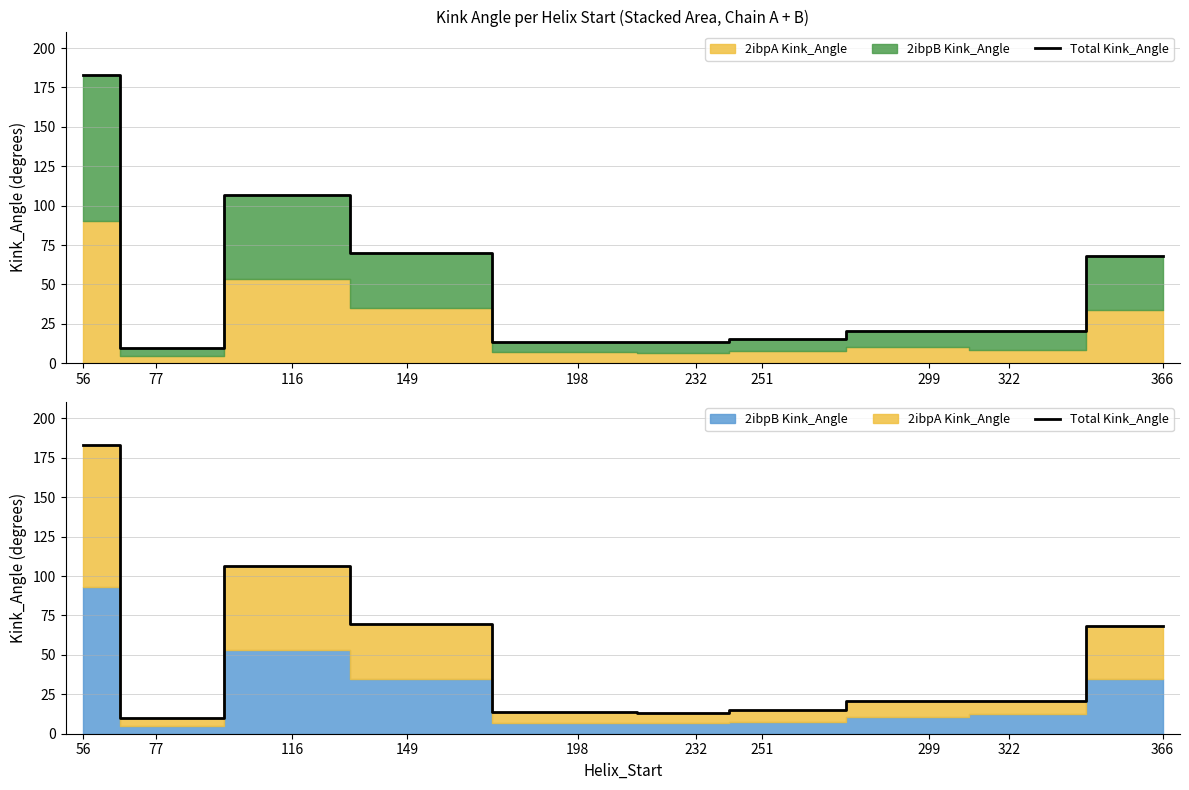

Reading left to right, list all the values displayed in this chart.

56=183.0	77=9.9	116=106.6	149=69.8	198=13.6	232=13.3	251=15.3	299=20.8	322=20.6	366=68.4